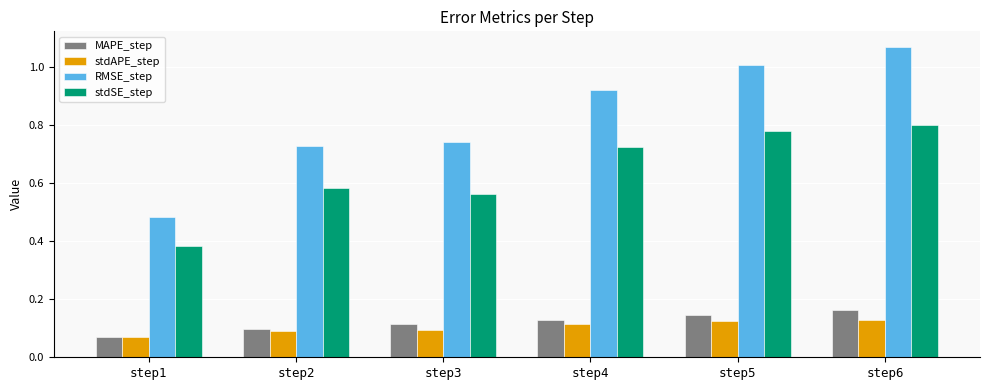

What is the approximate value of RMSE_step at step5?

1.0